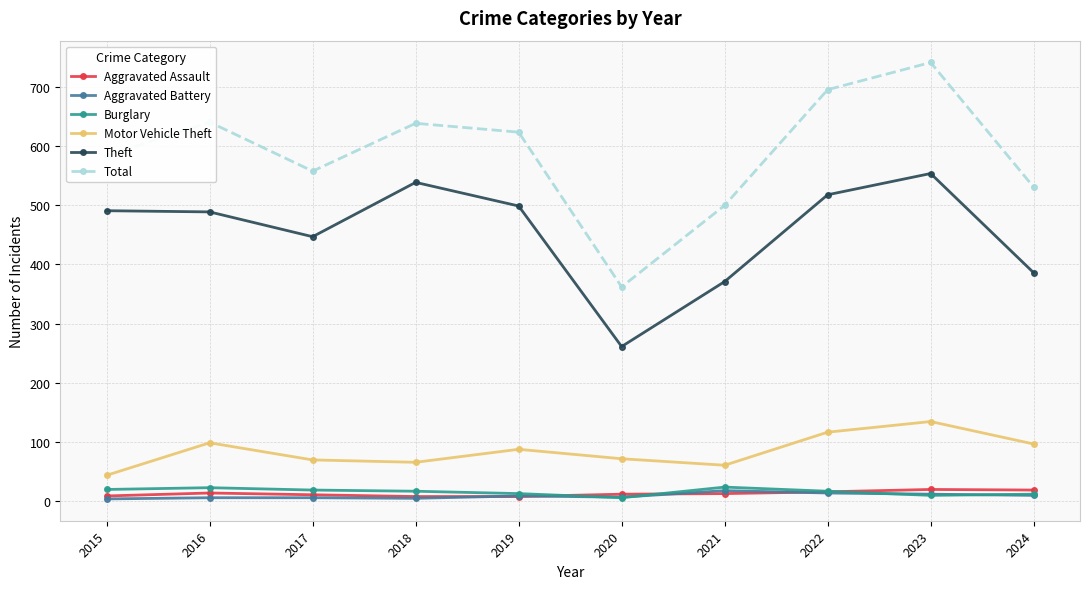

What is the greatest value displayed?

742